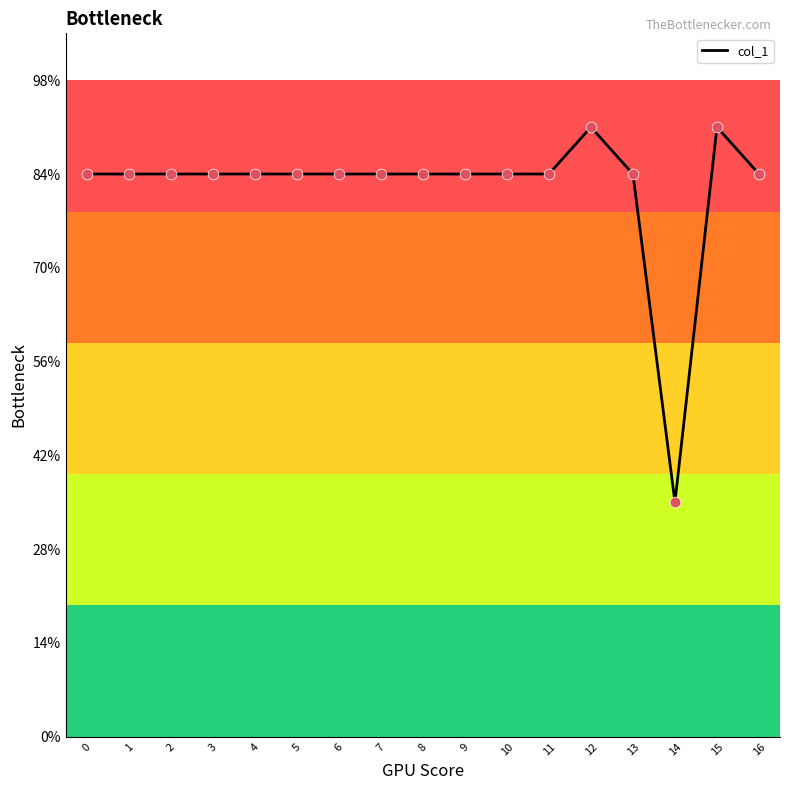

Between 9 and 6, which is larger?

9